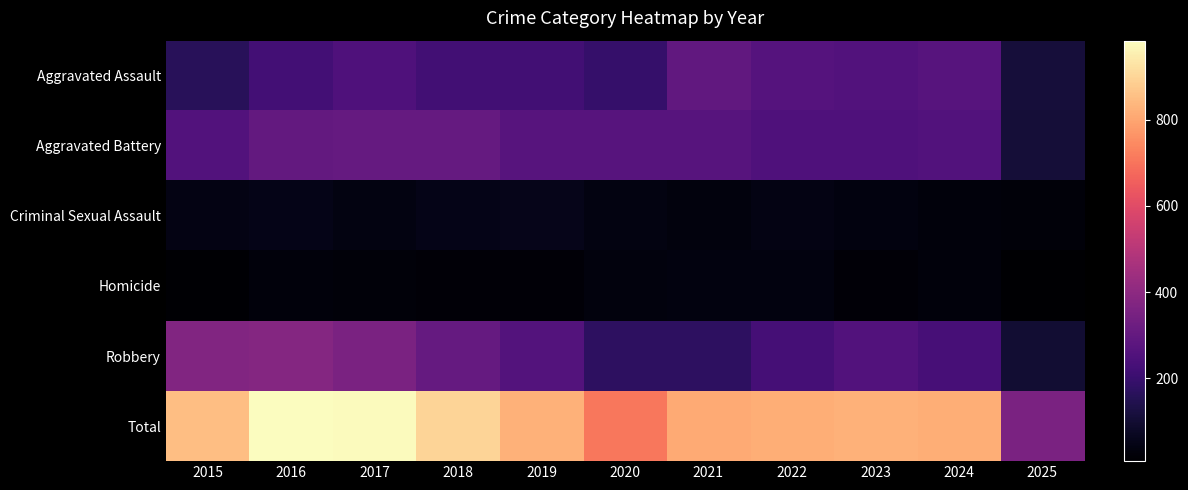

What is the total value across all series at 2016?

1966